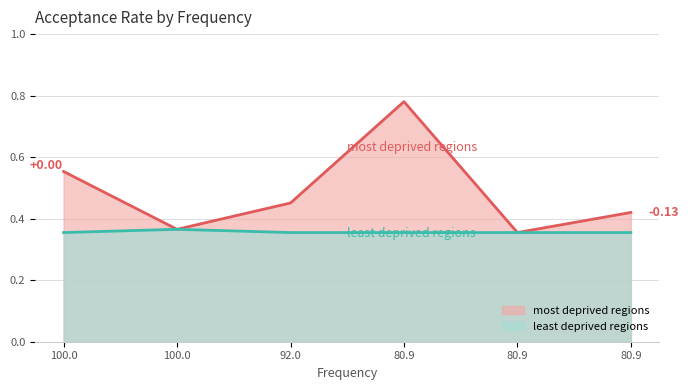

Which has a higher value, 80.9 or 100.0?

100.0